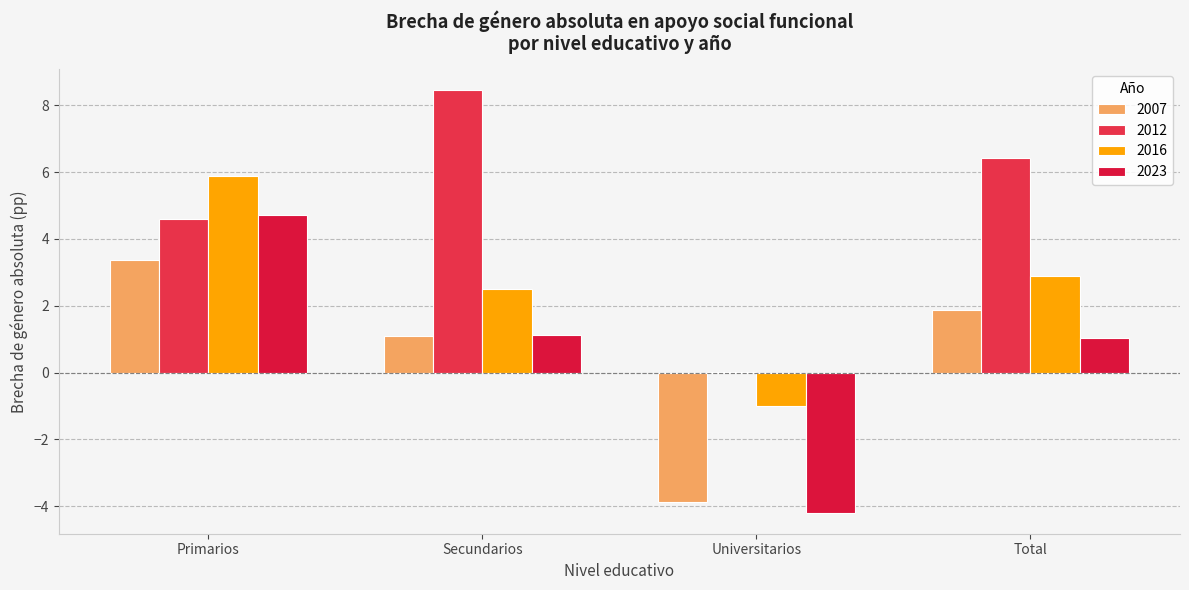

Count the number of data series in this chart.

4